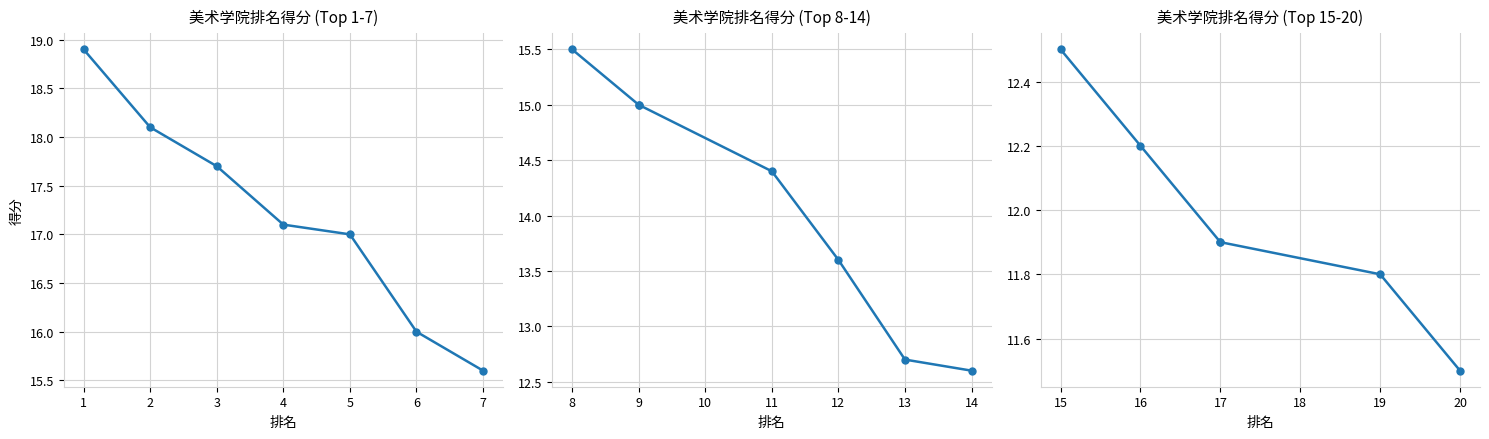

What is the ratio of the value at 5 to the value at 1?

0.9